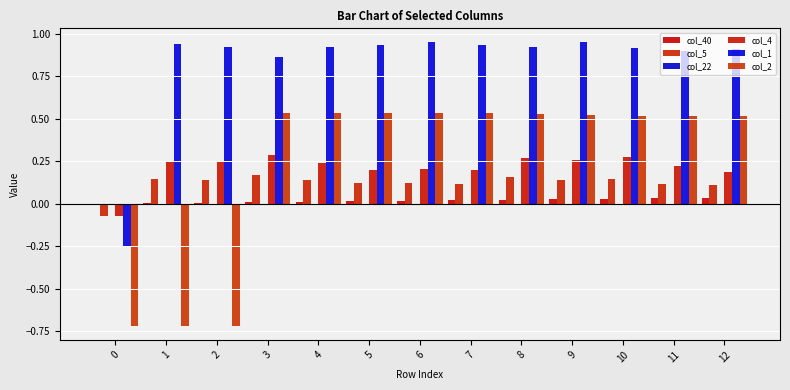

How many categories are shown in the chart?

13